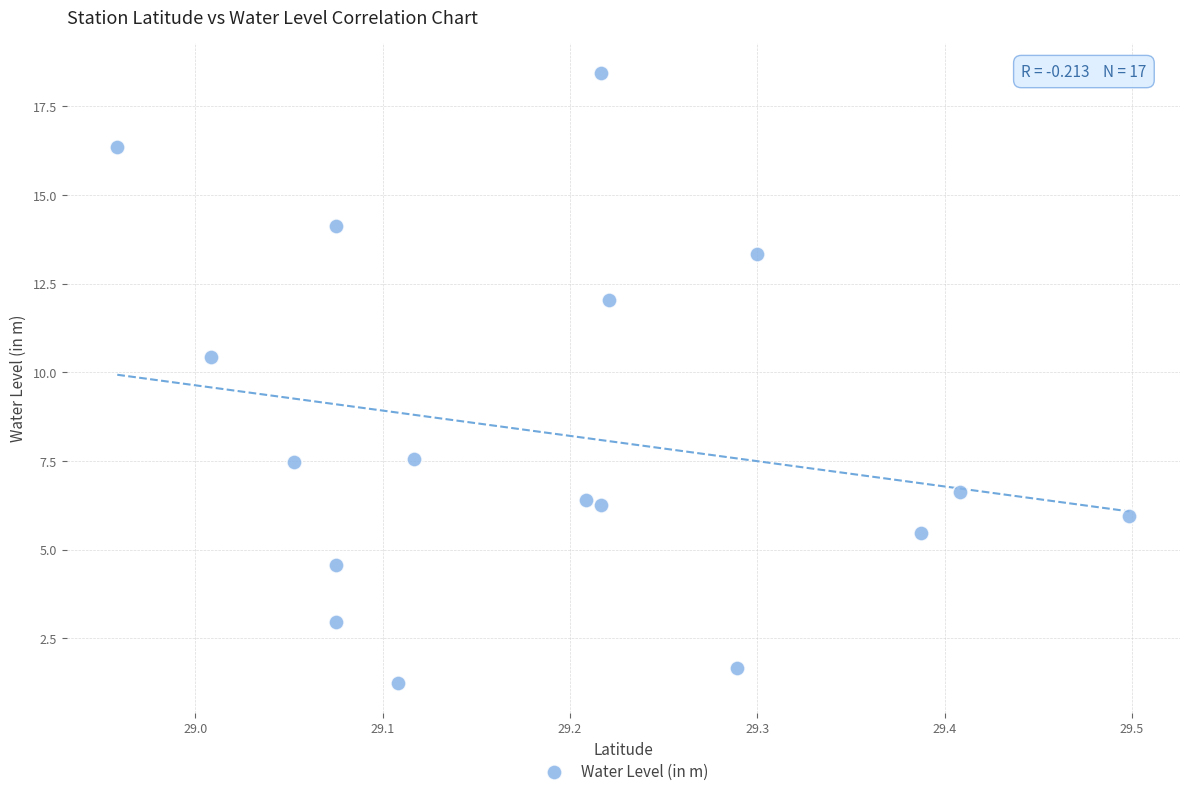

What is the range of Y values (max minus min)?

17.2